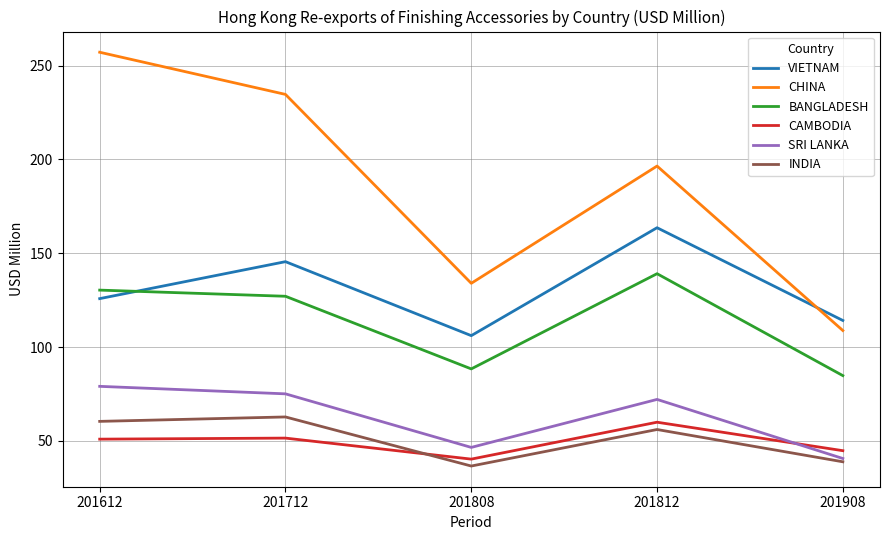

Which series has the largest range (max minus min)?

CHINA